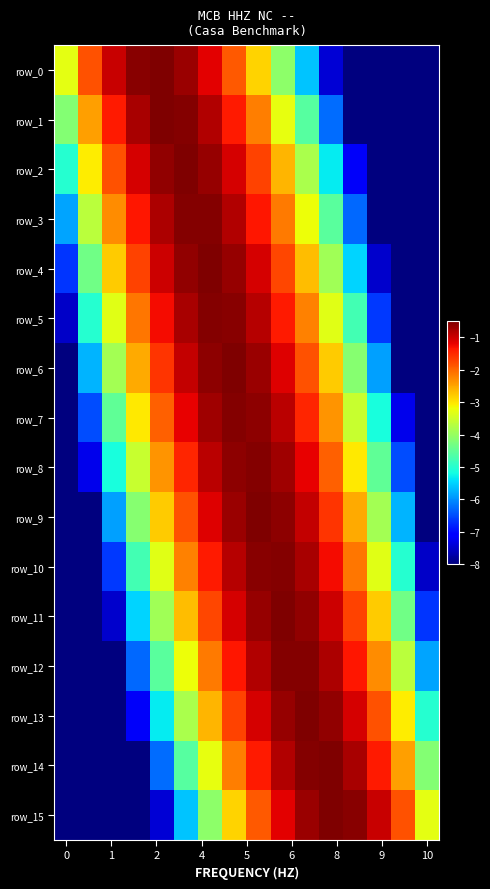

What is the highest value of the row_12 series?

-0.5